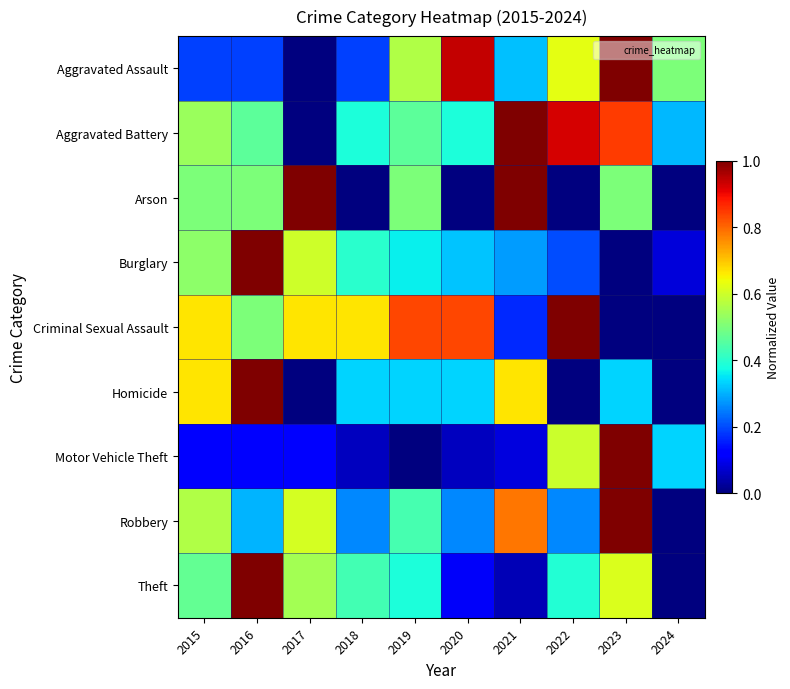

Reading left to right, extract all data points from this chart.

Aggravated Assault: 2015=0.2	2016=0.2	2017=0.0	2018=0.2	2019=0.6	2020=0.9	2021=0.3	2022=0.6	2023=1.0	2024=0.5
Aggravated Battery: 2015=0.5	2016=0.5	2017=0.0	2018=0.4	2019=0.5	2020=0.4	2021=1.0	2022=0.9	2023=0.8	2024=0.3
Arson: 2015=0.5	2016=0.5	2017=1.0	2018=0.0	2019=0.5	2020=0.0	2021=1.0	2022=0.0	2023=0.5	2024=0.0
Burglary: 2015=0.5	2016=1.0	2017=0.6	2018=0.4	2019=0.4	2020=0.3	2021=0.3	2022=0.2	2023=0.0	2024=0.1
Criminal Sexual Assault: 2015=0.7	2016=0.5	2017=0.7	2018=0.7	2019=0.8	2020=0.8	2021=0.2	2022=1.0	2023=0.0	2024=0.0
Homicide: 2015=0.7	2016=1.0	2017=0.0	2018=0.3	2019=0.3	2020=0.3	2021=0.7	2022=0.0	2023=0.3	2024=0.0
Motor Vehicle Theft: 2015=0.1	2016=0.1	2017=0.1	2018=0.1	2019=0.0	2020=0.1	2021=0.1	2022=0.6	2023=1.0	2024=0.3
Robbery: 2015=0.6	2016=0.3	2017=0.6	2018=0.3	2019=0.4	2020=0.3	2021=0.8	2022=0.3	2023=1.0	2024=0.0
Theft: 2015=0.5	2016=1.0	2017=0.5	2018=0.4	2019=0.4	2020=0.1	2021=0.0	2022=0.4	2023=0.6	2024=0.0